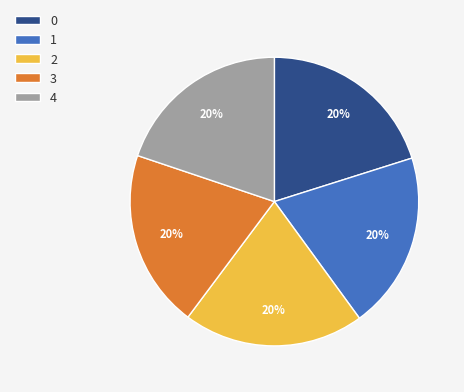

How many segments does this pie chart have?

5